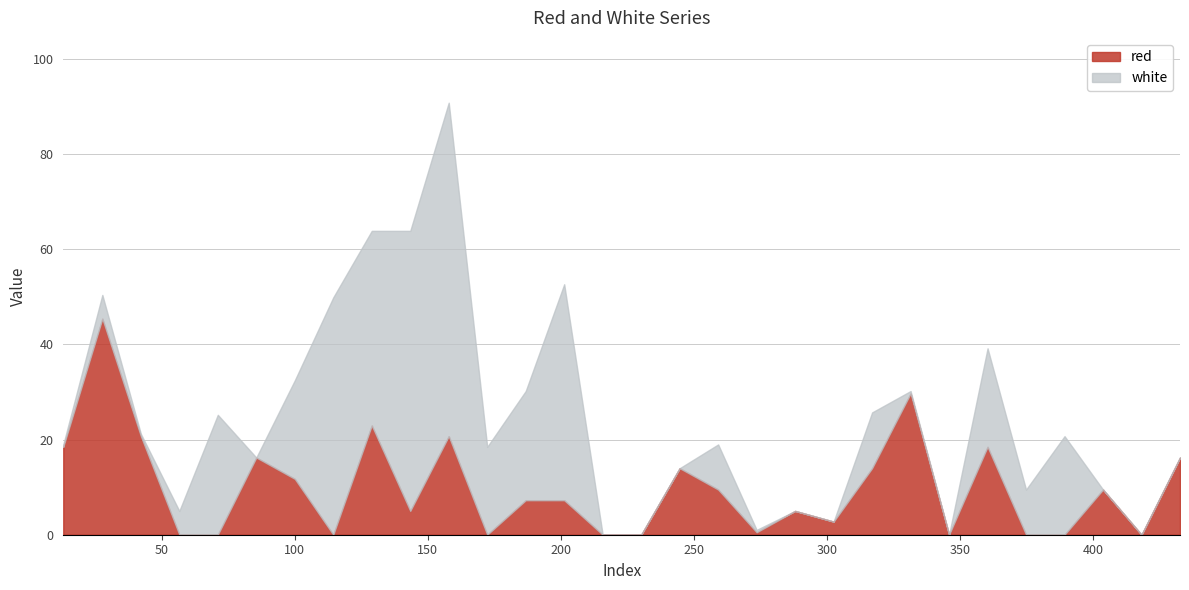

How many values in the white series exceed 4?

16